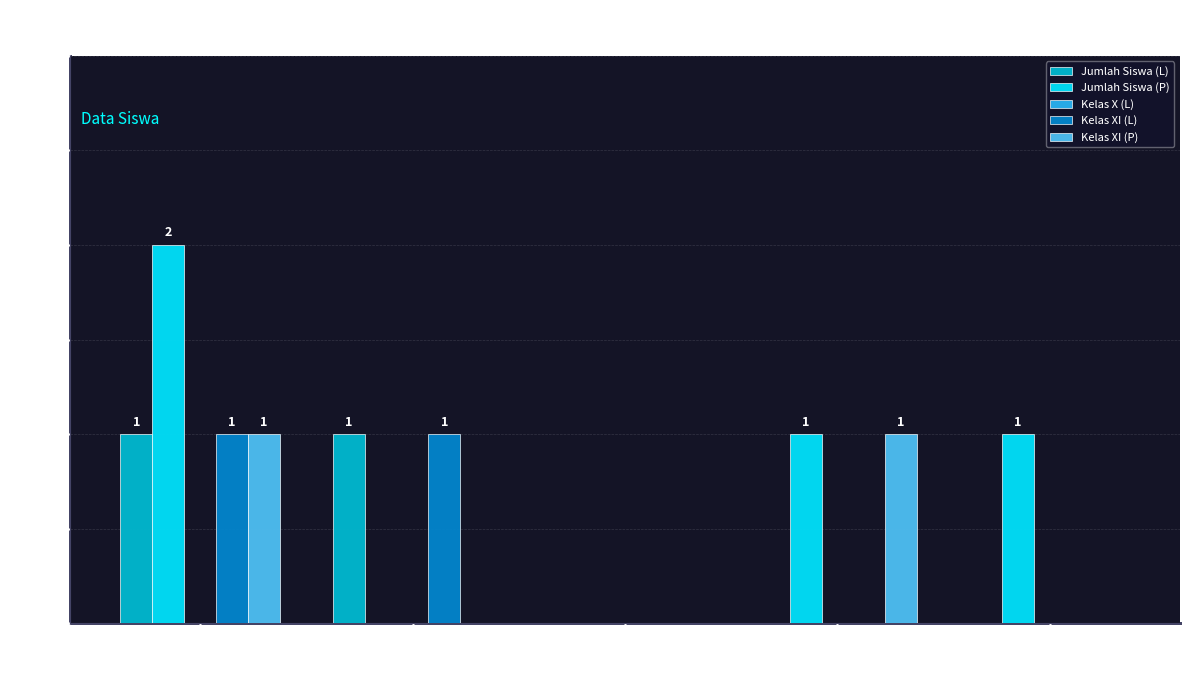

Count the number of categories in the chart.

5